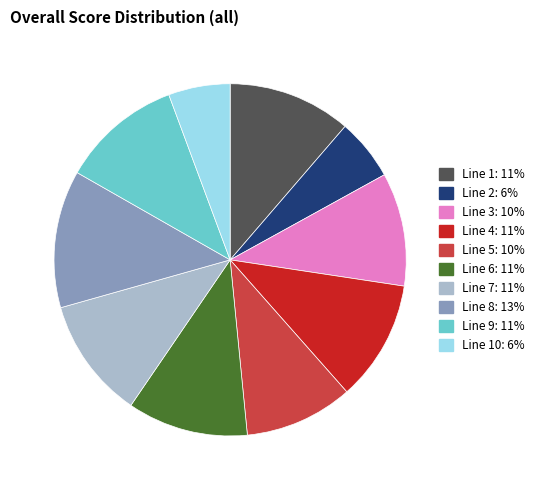

Does any single category account for the majority?

No